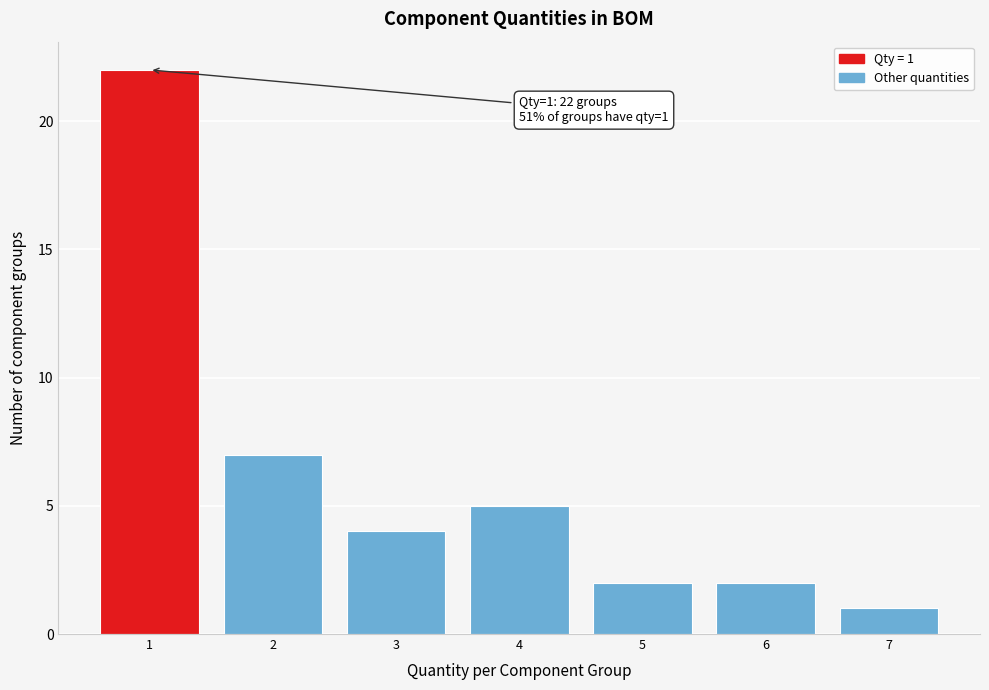

Over which range of the x-axis is the bar tallest?

0.5 to 1.5